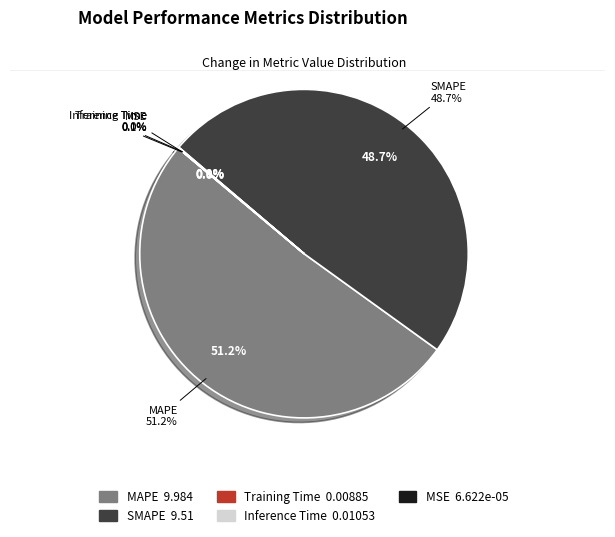

How many slices are in this pie chart?

5